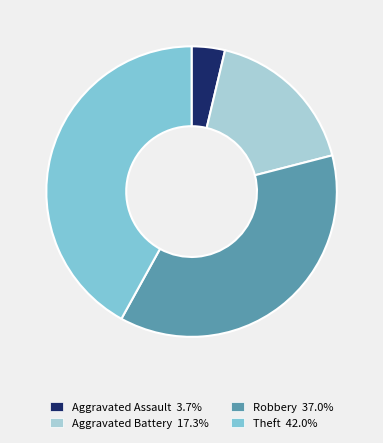

Rank the categories by value from highest to lowest.

Theft, Robbery, Aggravated Battery, Aggravated Assault